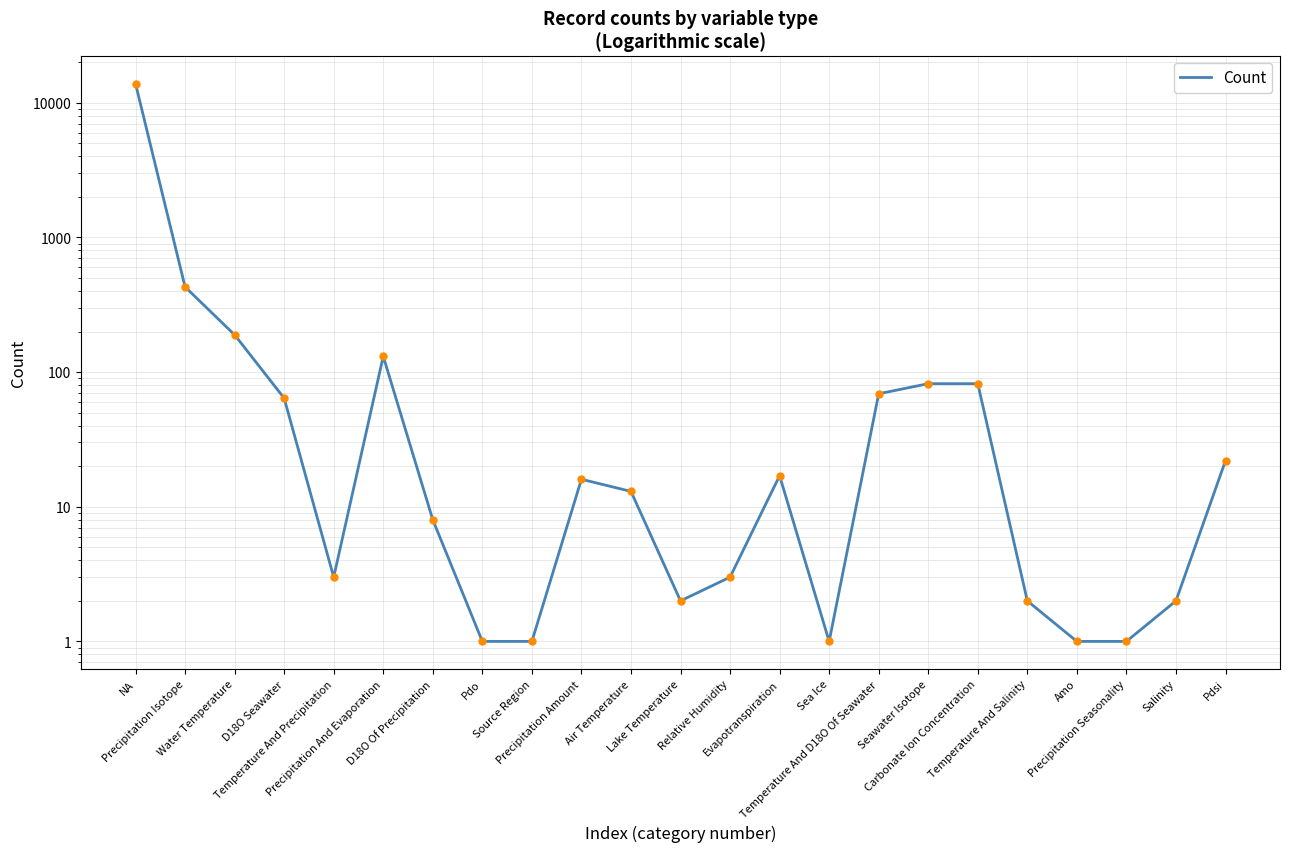

What is the ratio of the value at Salinity to the value at Amo?

2.0